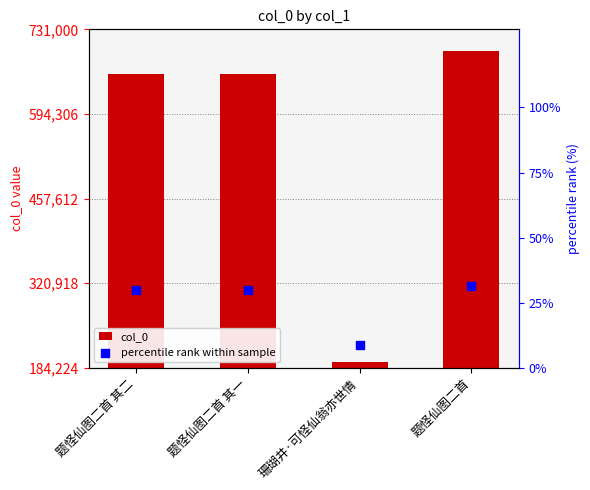

At how many categories does at least one series exceed 394794?

3